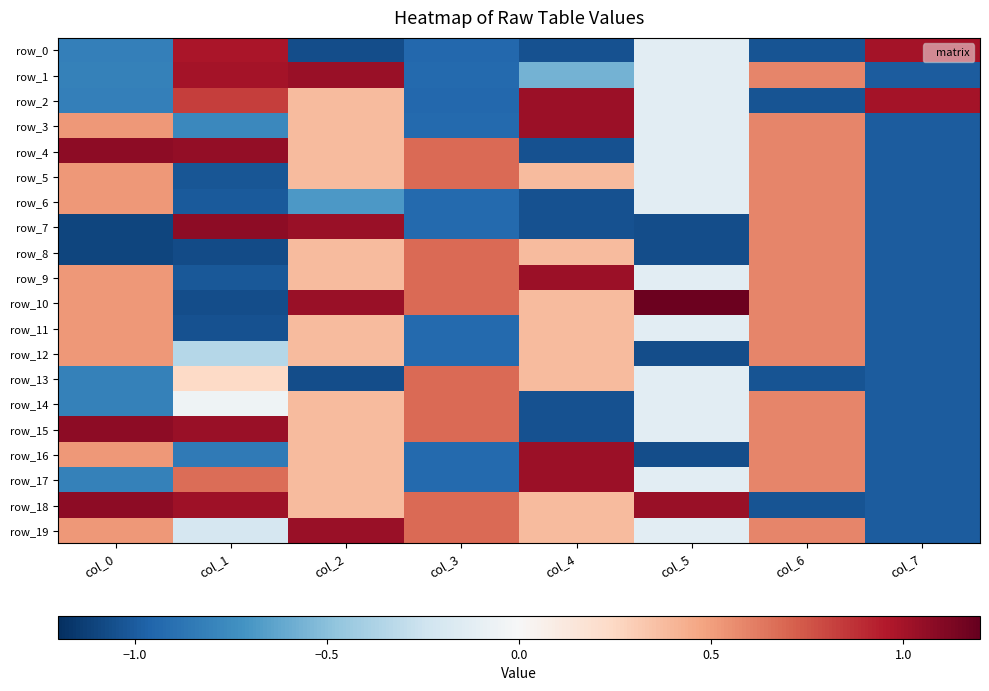

Is the value of row_11 at col_2 greater than the value of row_3 at col_4?

No